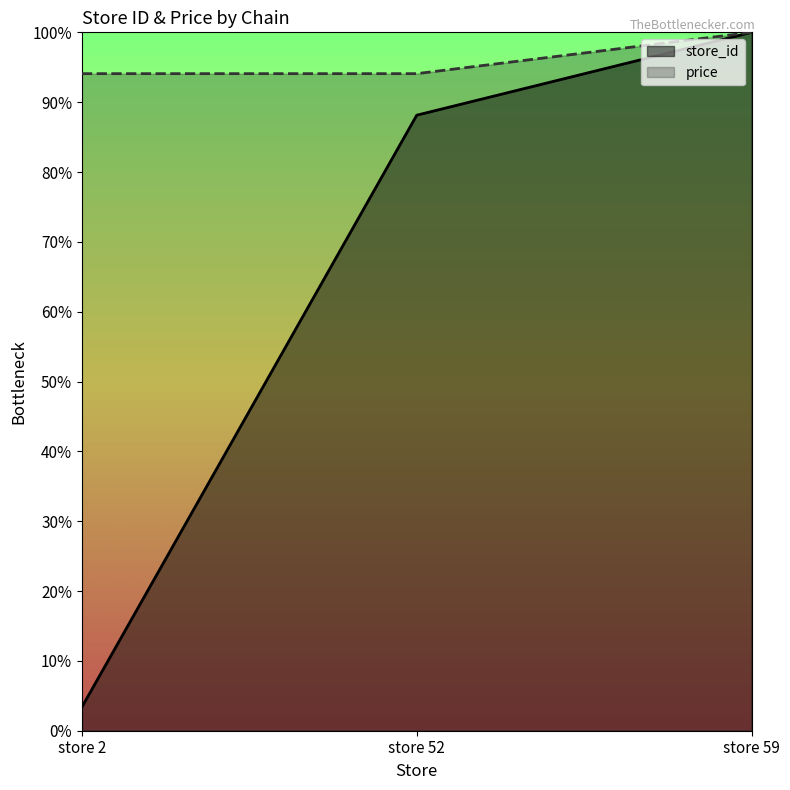

Which series has the largest total across all categories?

price